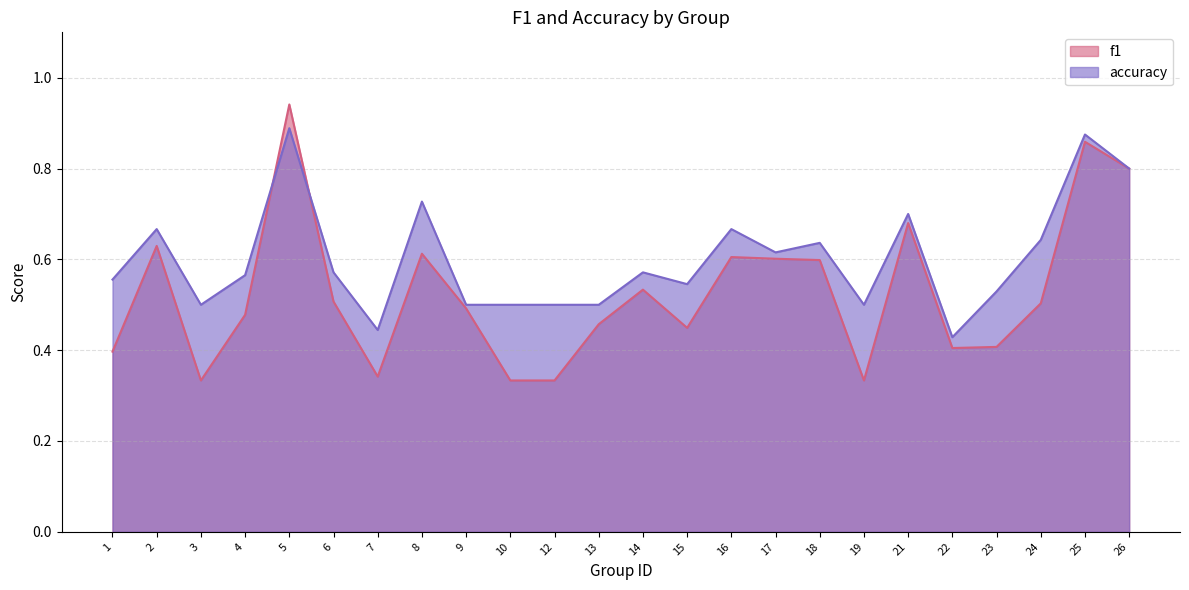

What is the difference between the maximum and minimum values in the f1 series?

0.6